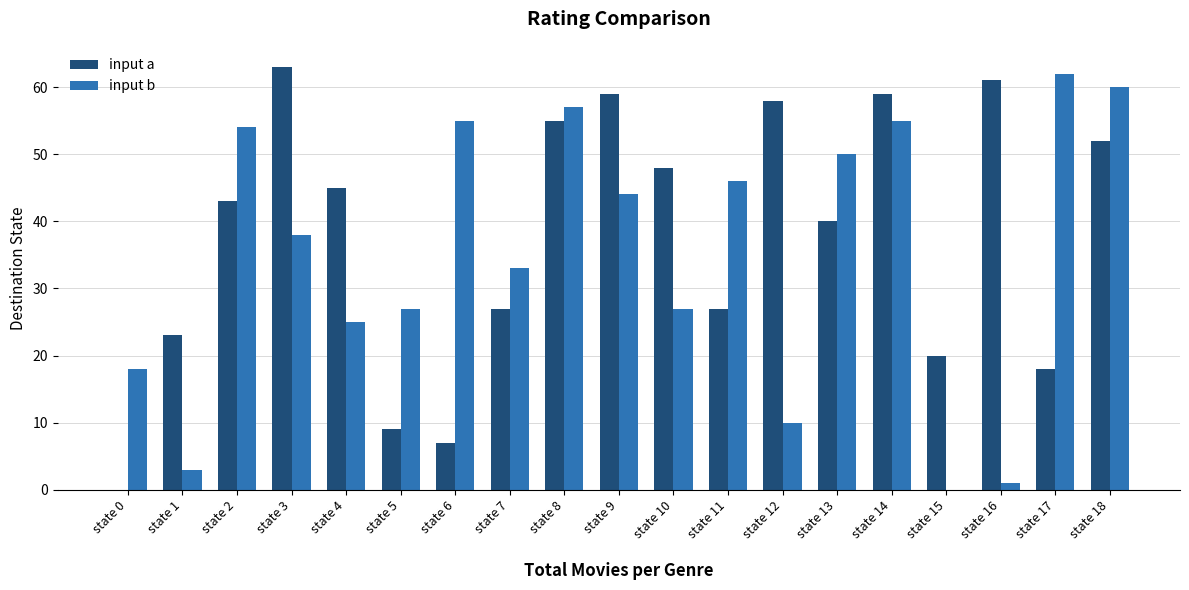

Reading left to right, what are all the values shown in this chart?

input a: 0	23	43	63	45	9	7	27	55	59	48	27	58	40	59	20	61	18	52
input b: 18	3	54	38	25	27	55	33	57	44	27	46	10	50	55	0	1	62	60